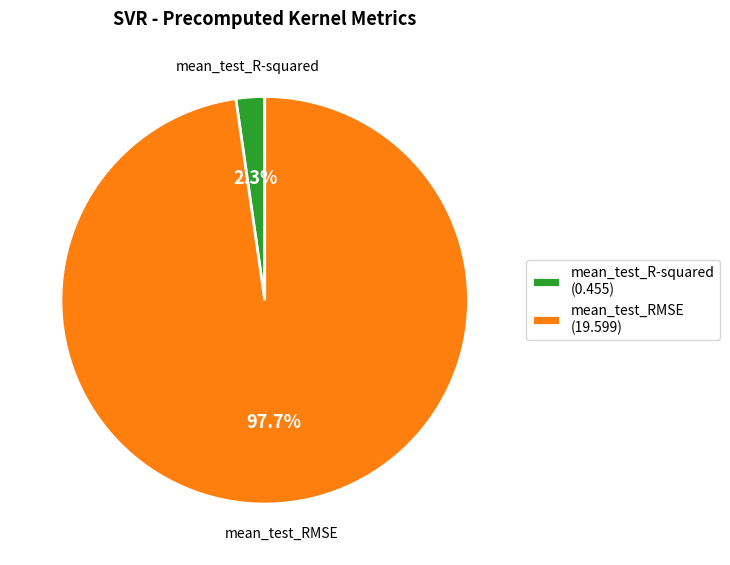

How many segments does this pie chart have?

2